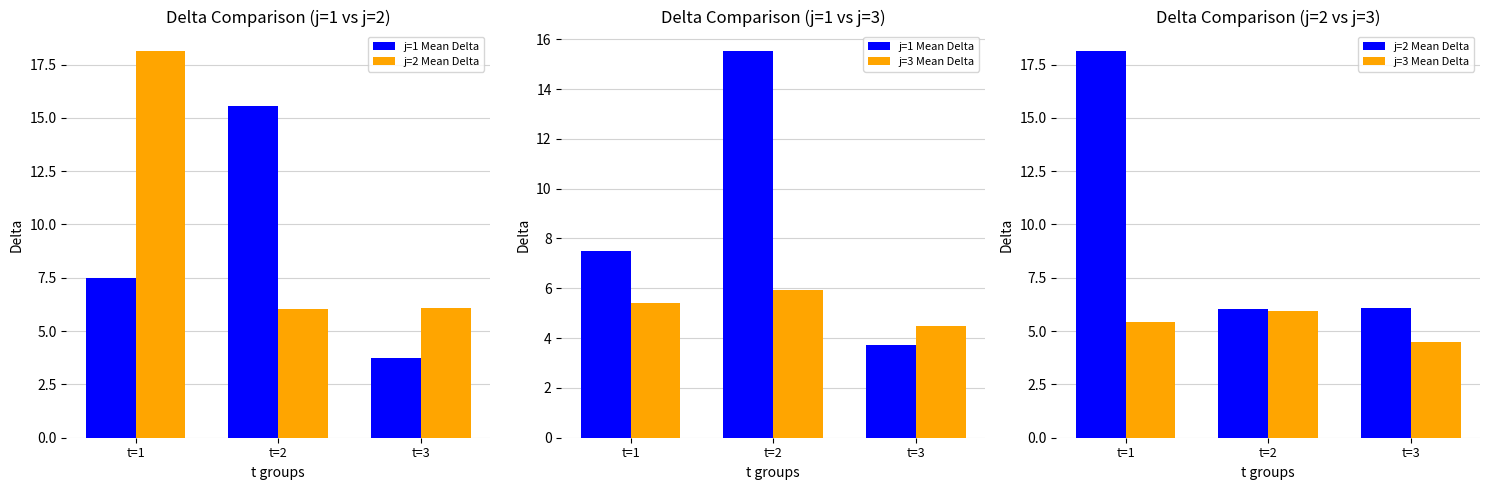

What value does the j=2 Mean Delta series have at t=1?

18.1